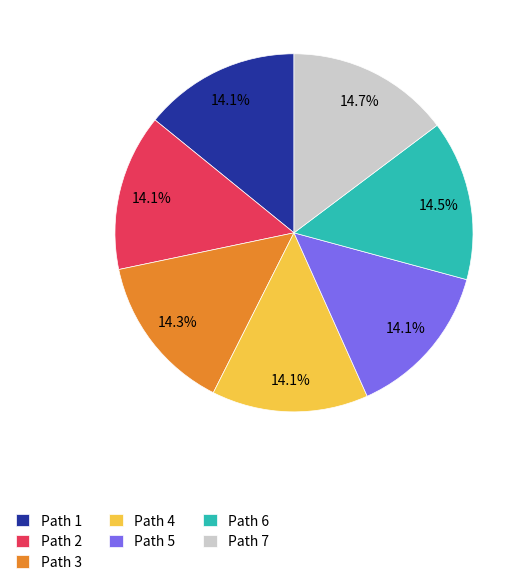

Do Path 4 and Path 2 together represent more than half of the pie?

No